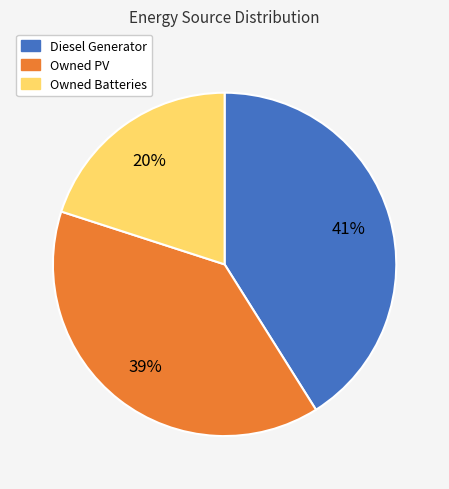

Is there any slice that represents more than half of the pie?

No